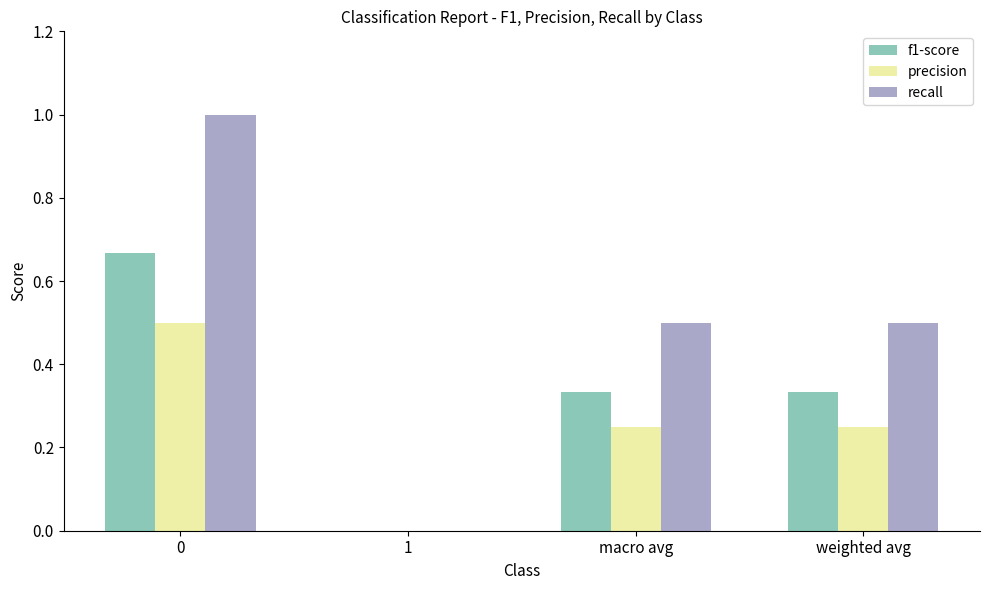

Which series changed the most between 0 and 1?

recall